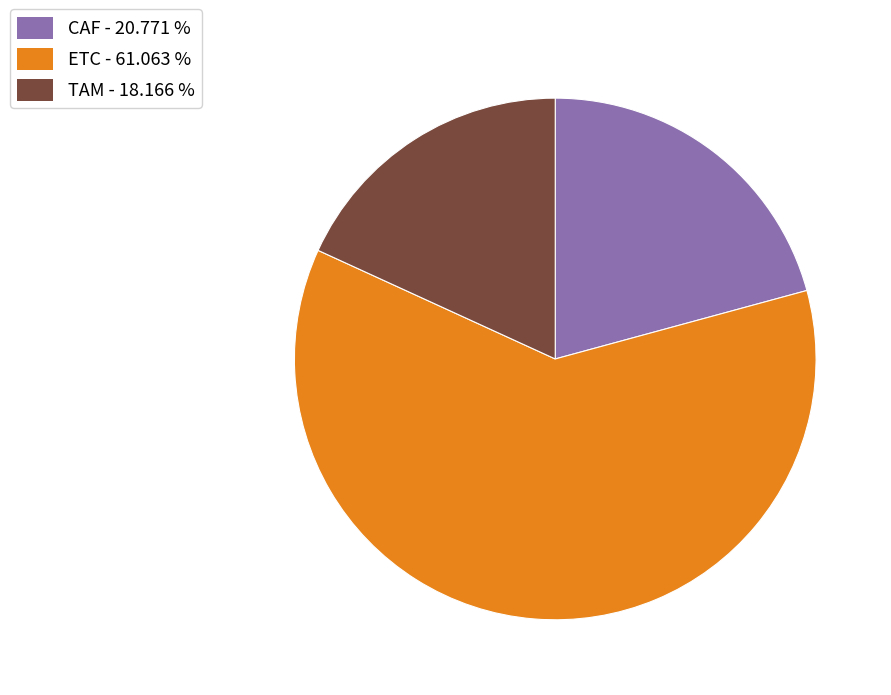

What is the majority slice?

ETC